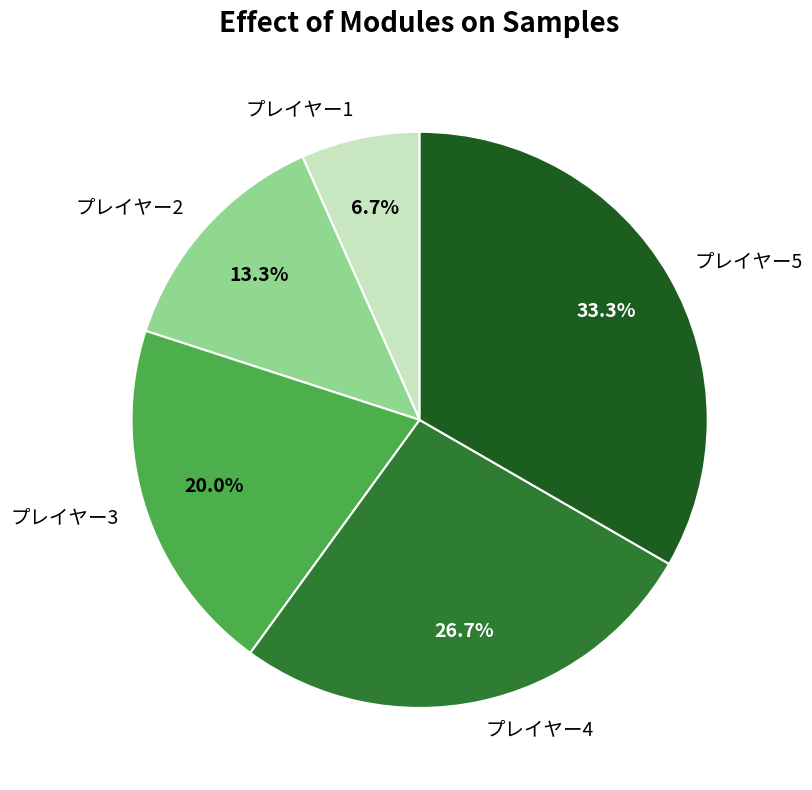

How many slices are in this pie chart?

5